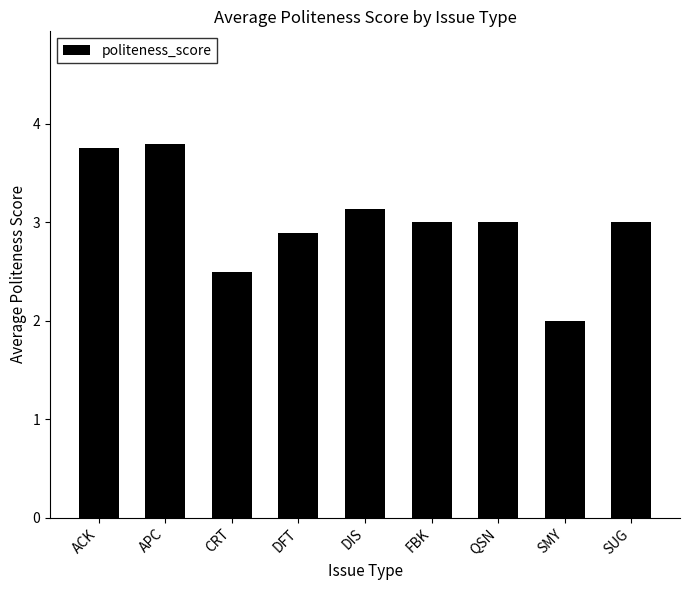

At which label does the data first exceed 3?

ACK